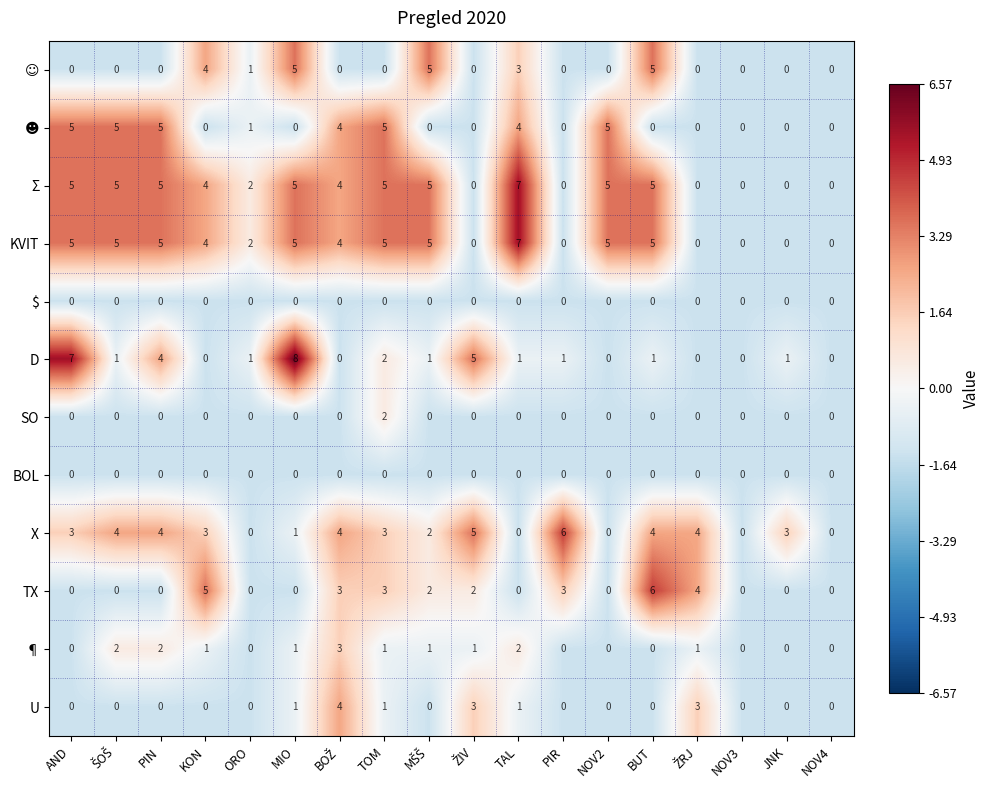

What is the difference between the maximum and minimum values in the D series?

8